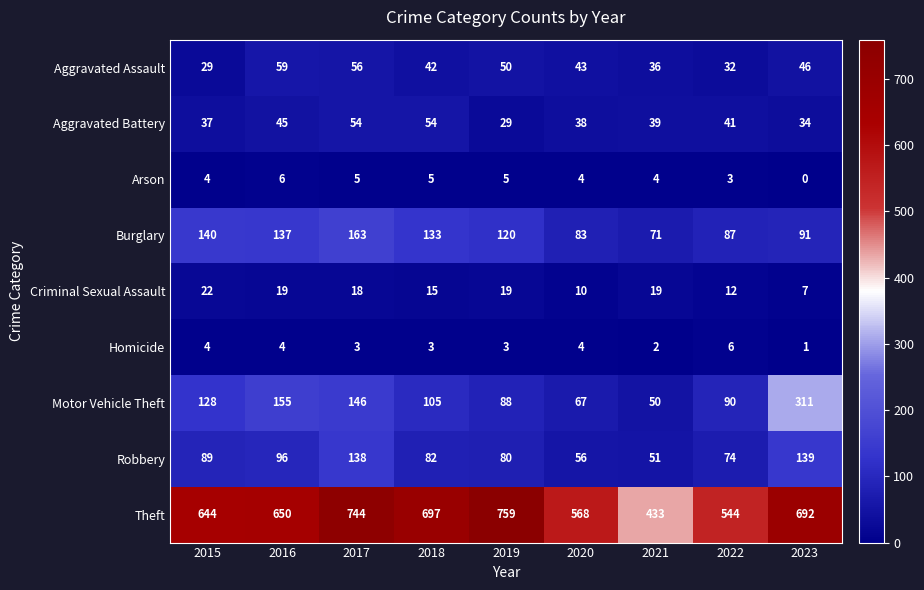

Rank the series at 2023 from lowest to highest value.

Arson, Homicide, Criminal Sexual Assault, Aggravated Battery, Aggravated Assault, Burglary, Robbery, Motor Vehicle Theft, Theft